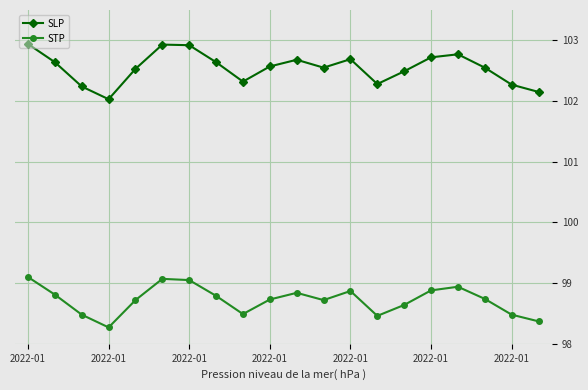

Which series has the widest spread of values?

SLP